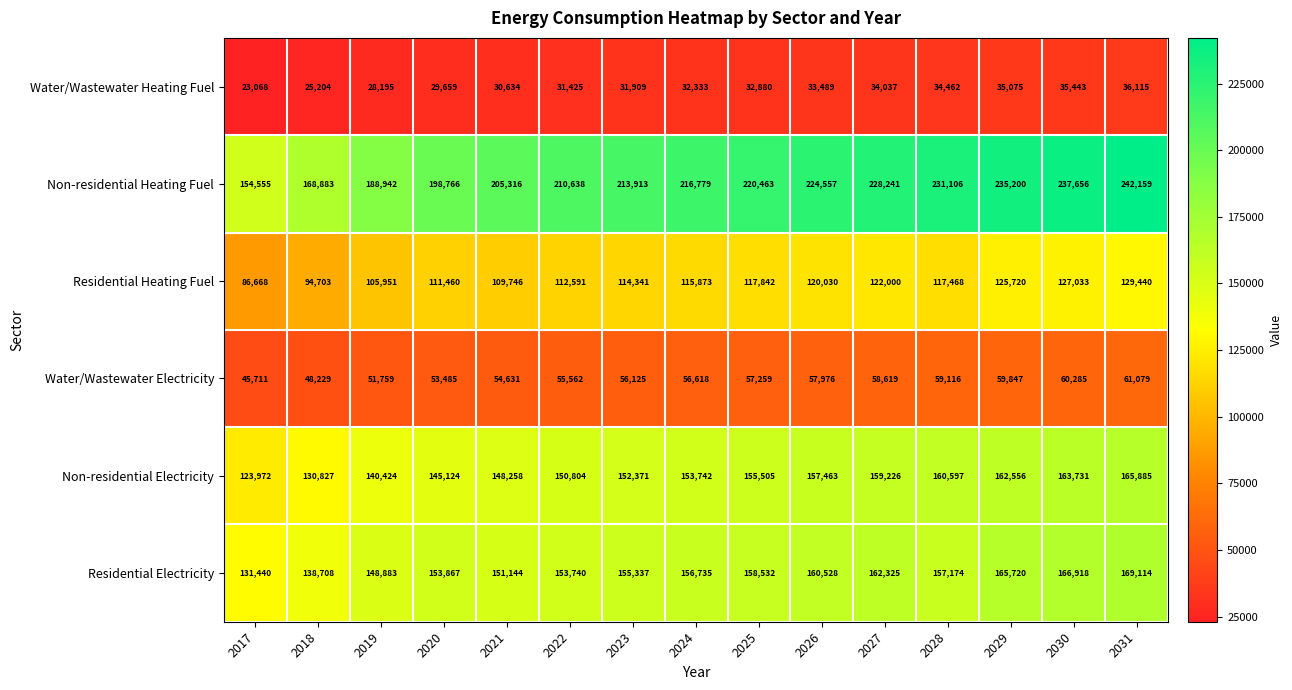

What is the sum of the Residential Electricity values at 2023 and 2018?

294045